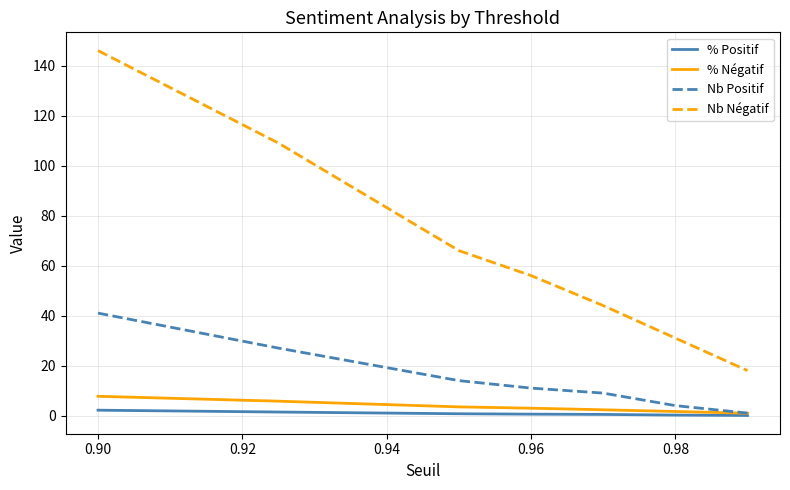

What is the maximum value shown in the chart?

146.0